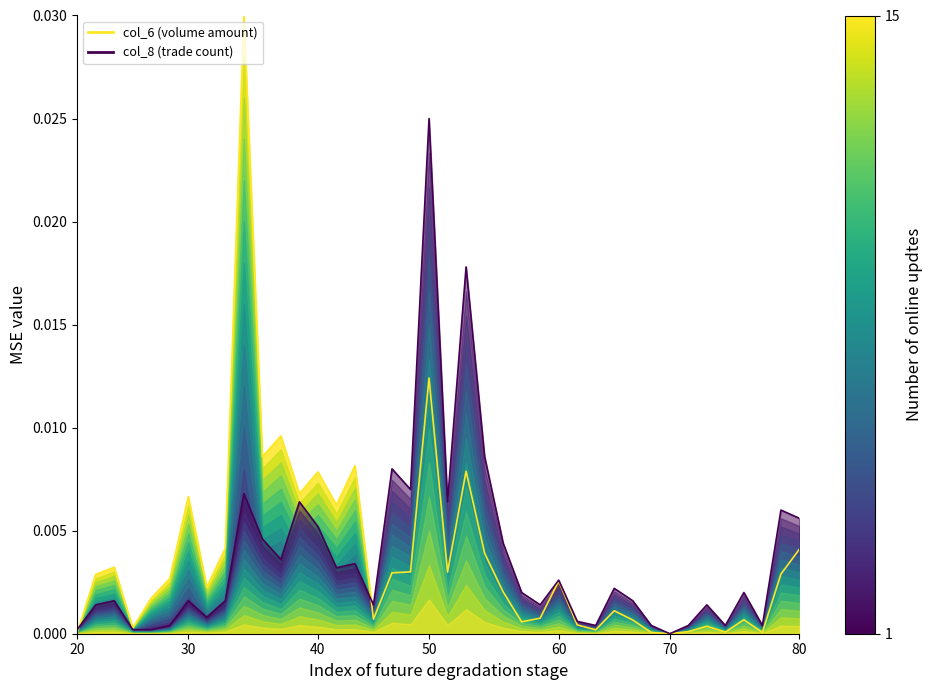

What is the sum of all col_6 (volume amount) values?

0.2